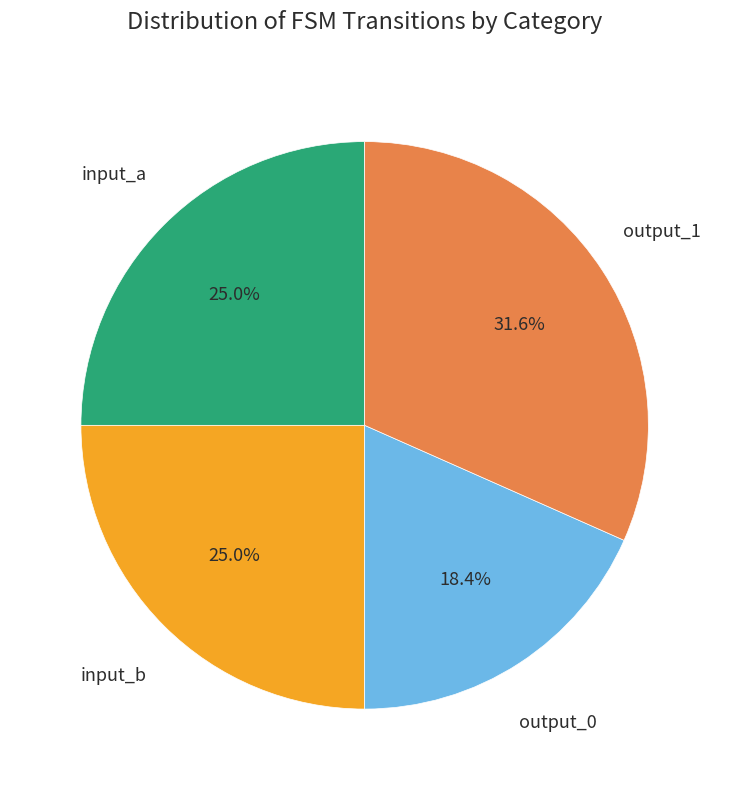

Does any single category account for the majority?

No